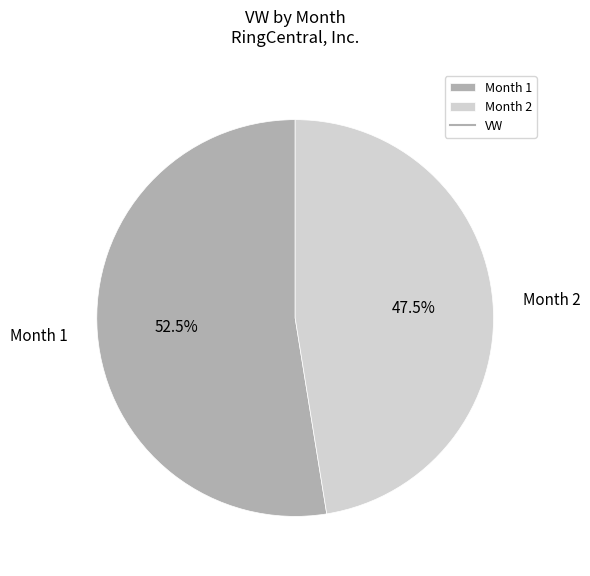

What is the smallest slice in the pie chart?

Month 2